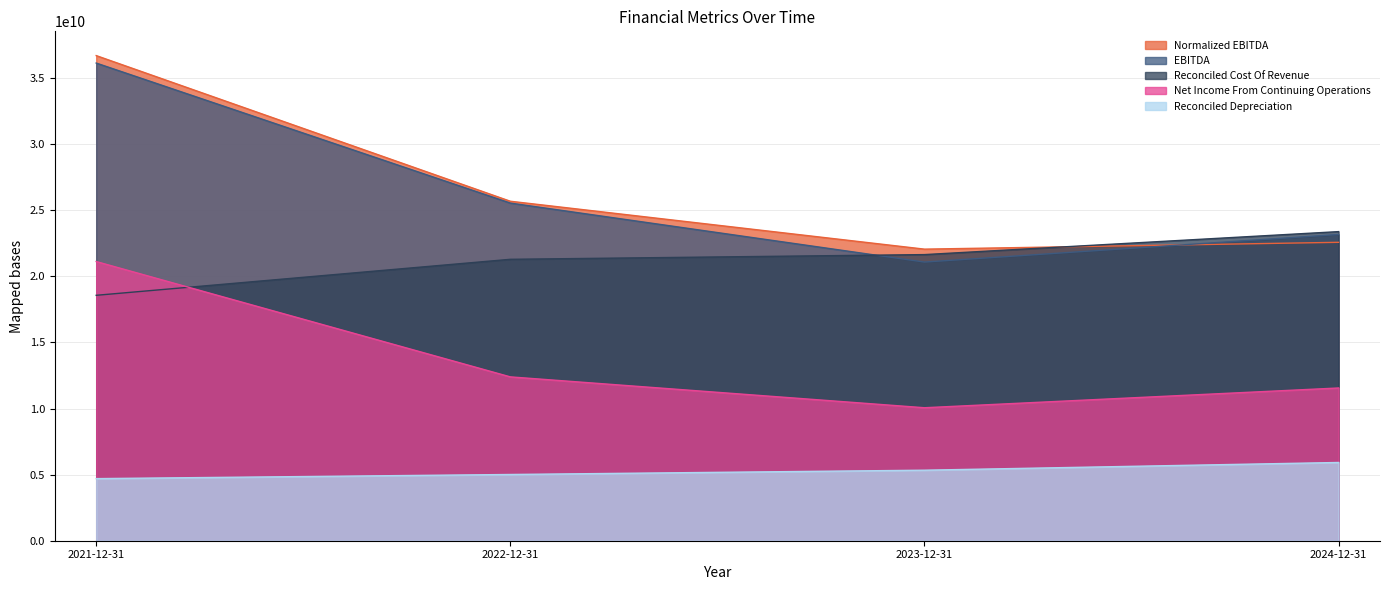

True or false: EBITDA has a value of 21076000000 at 2023-12-31.

True